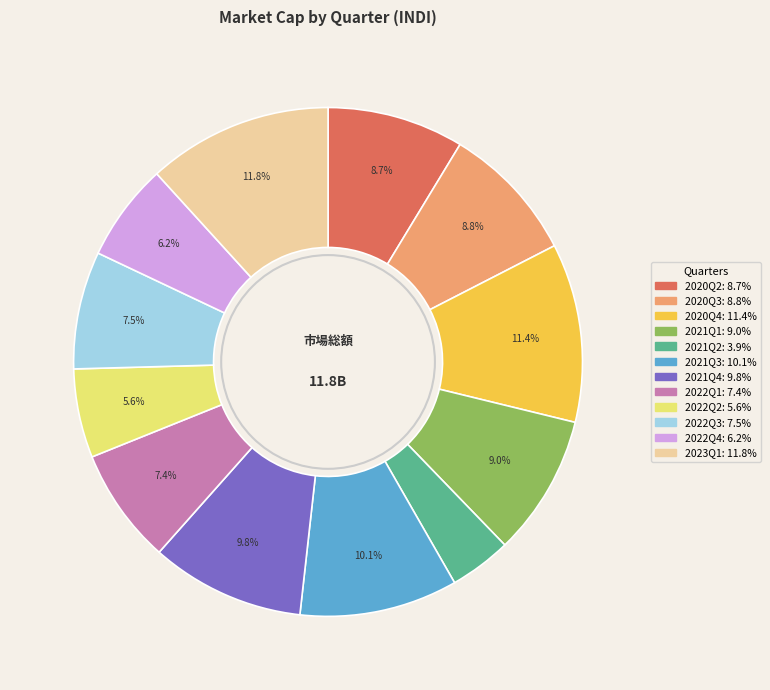

To the nearest percent, what is the difference between the 2021Q2 and 2021Q3 slice percentages?

6%